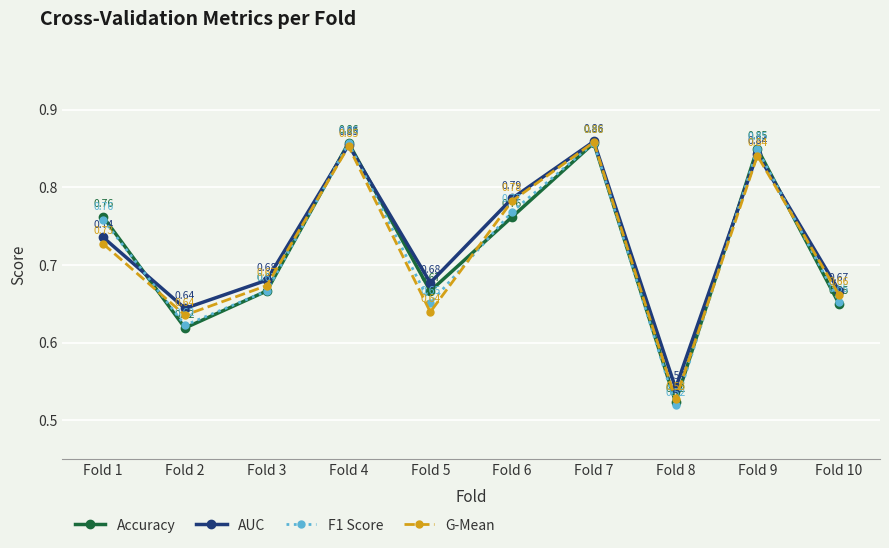

Between Fold 1 and Fold 7, which series saw the biggest shift?

G-Mean